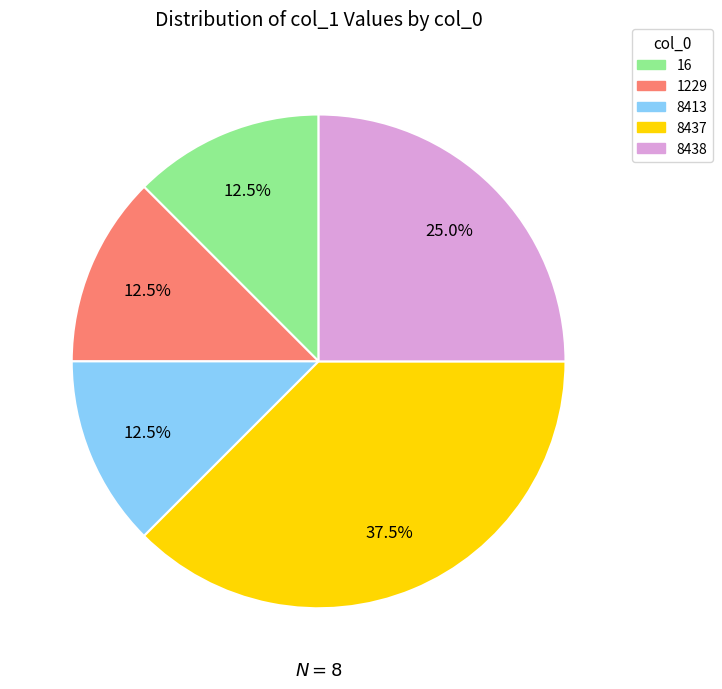

What percentage is NOT represented by 16?

87.5%